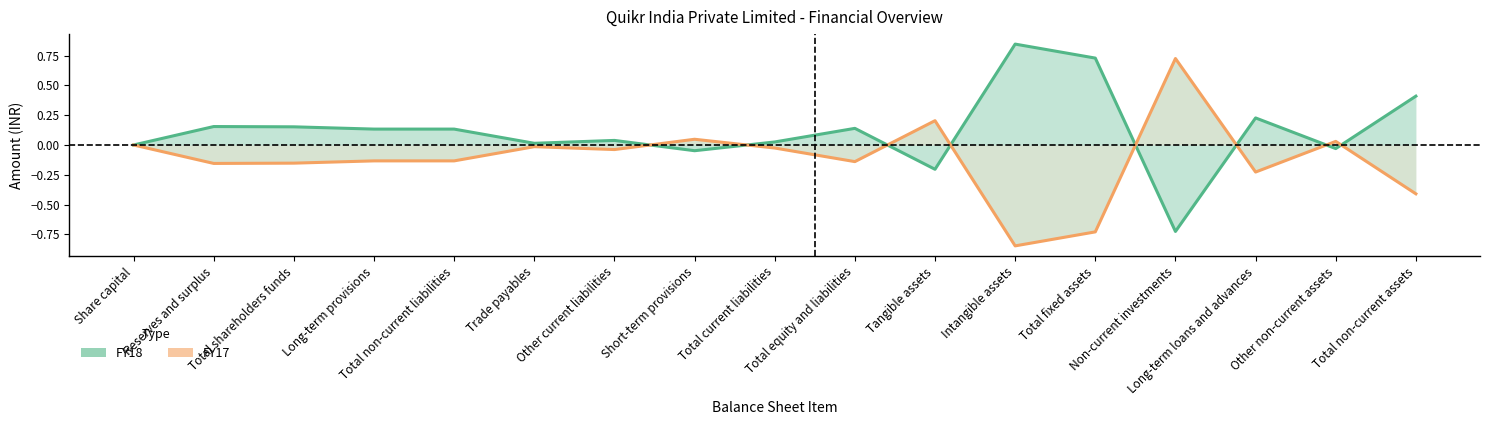

How many negative values does the FY18 series have?

4